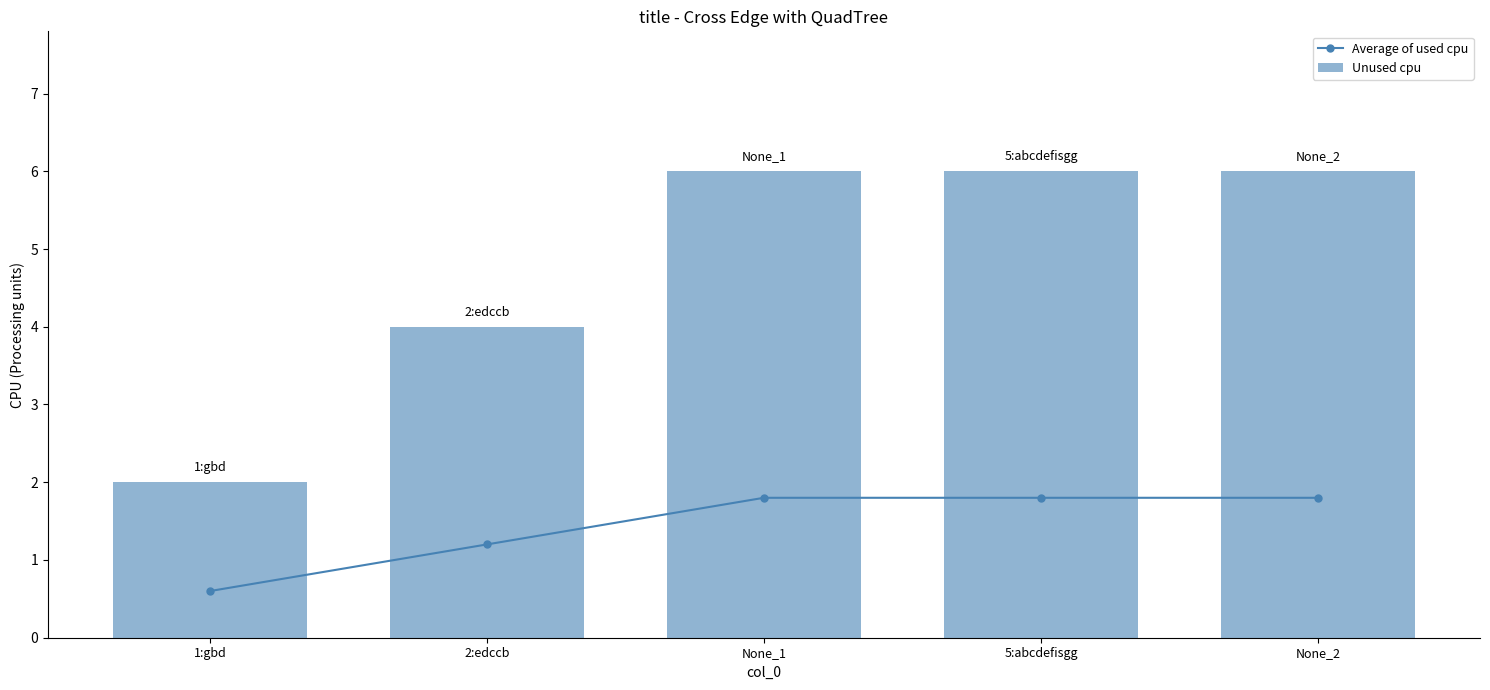

True or false: Average of used cpu has more than 2 interior local peaks.

False